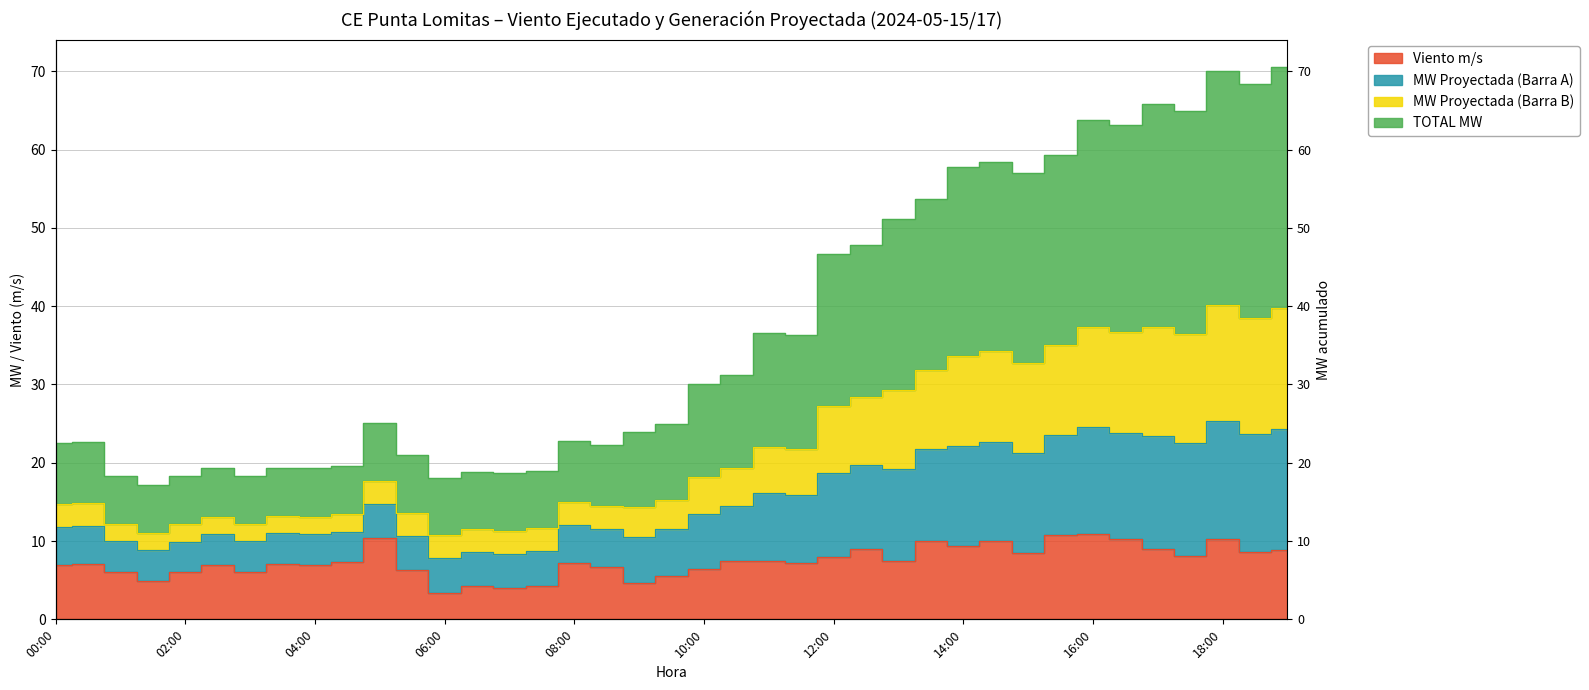

How many interior local valleys does the Viento m/s series have?

12